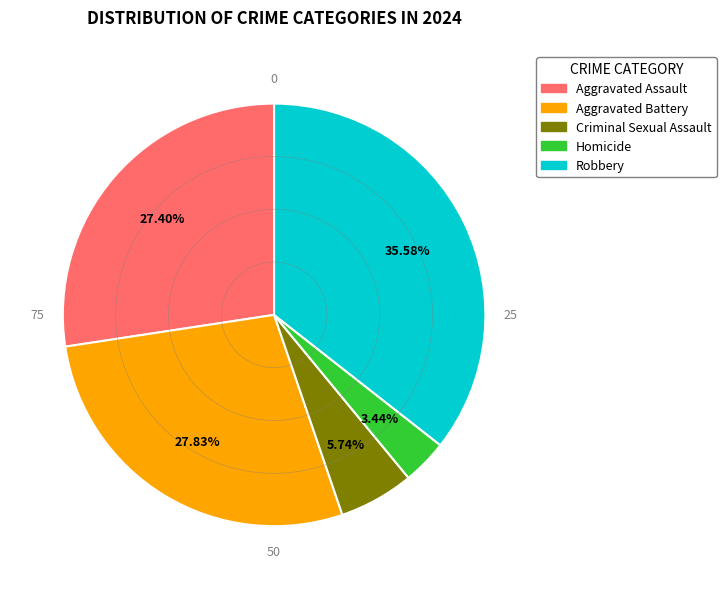

Which slice is the largest?

Robbery